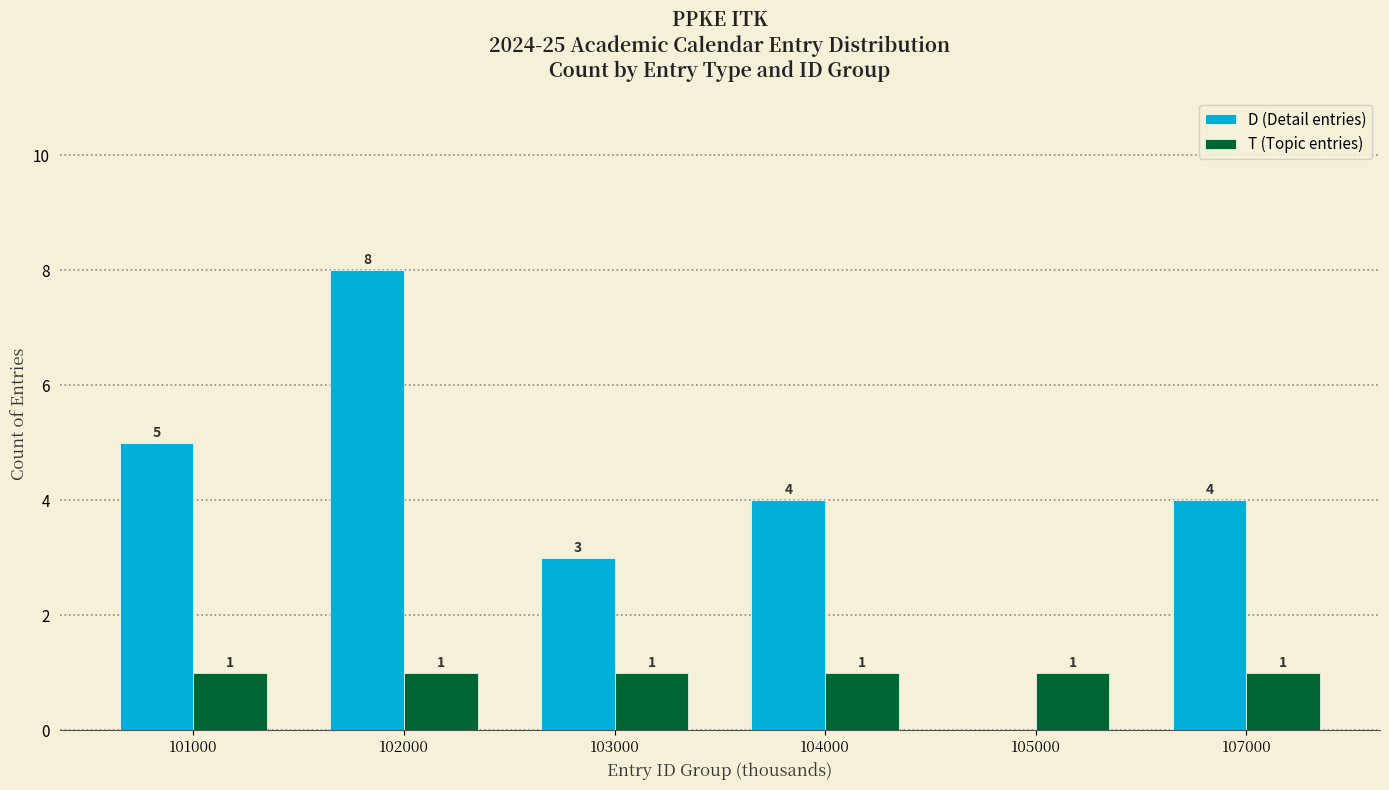

Between 103000 and 105000, which series saw the biggest shift?

D (Detail entries)